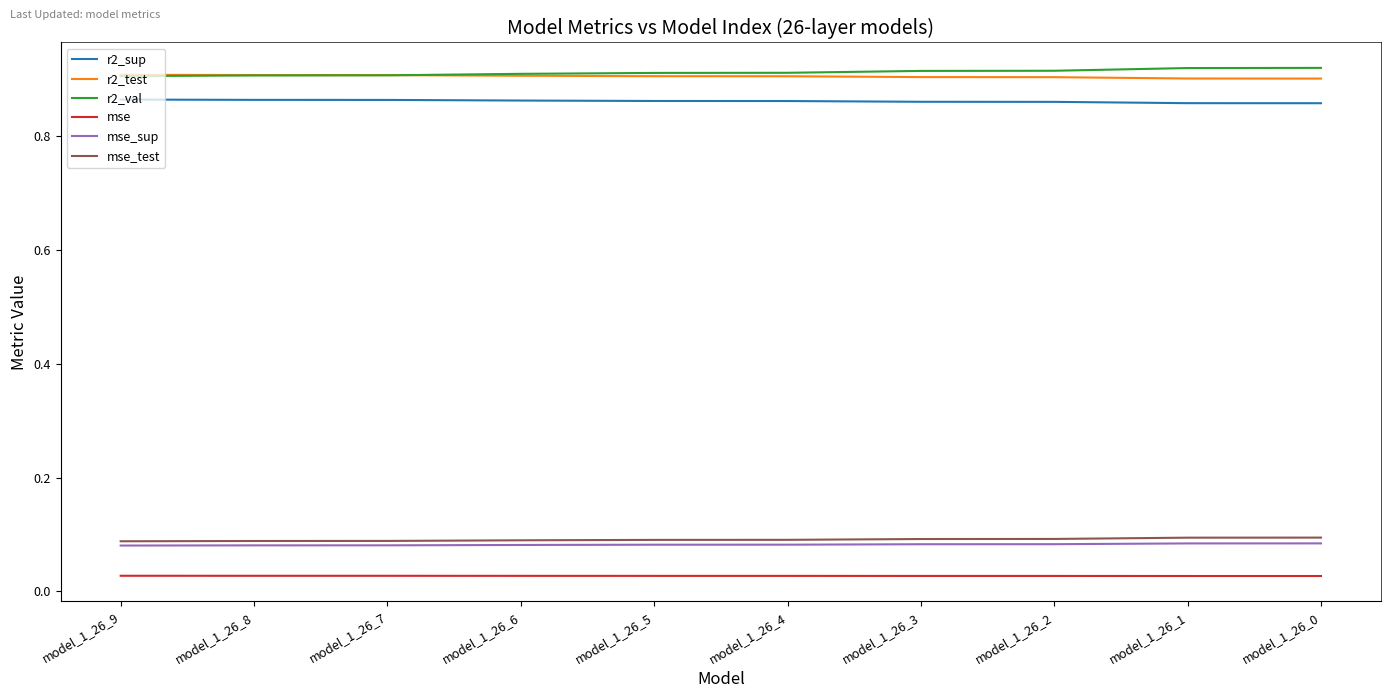

Is the value of mse at model_1_26_4 greater than the value of mse_sup at model_1_26_3?

No